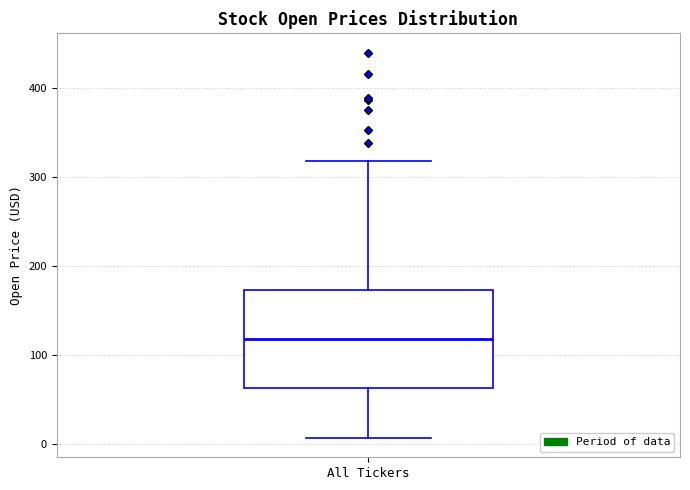

Read this box plot against the y-axis: the position of the median line, the range covered by the box, and the ends of both whiskers. The values are not printed on the chart, so give them approximately, as read against the axis.

median 120, box 60 to 170, whiskers 10 to 320